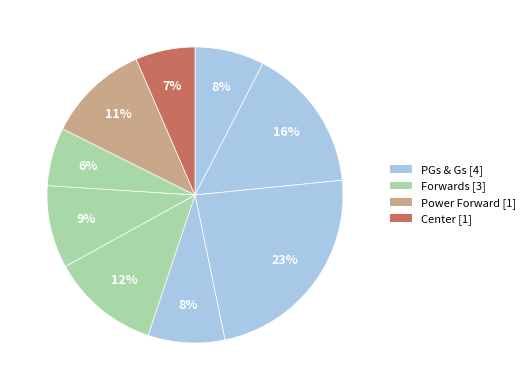

How many slices are in this pie chart?

9